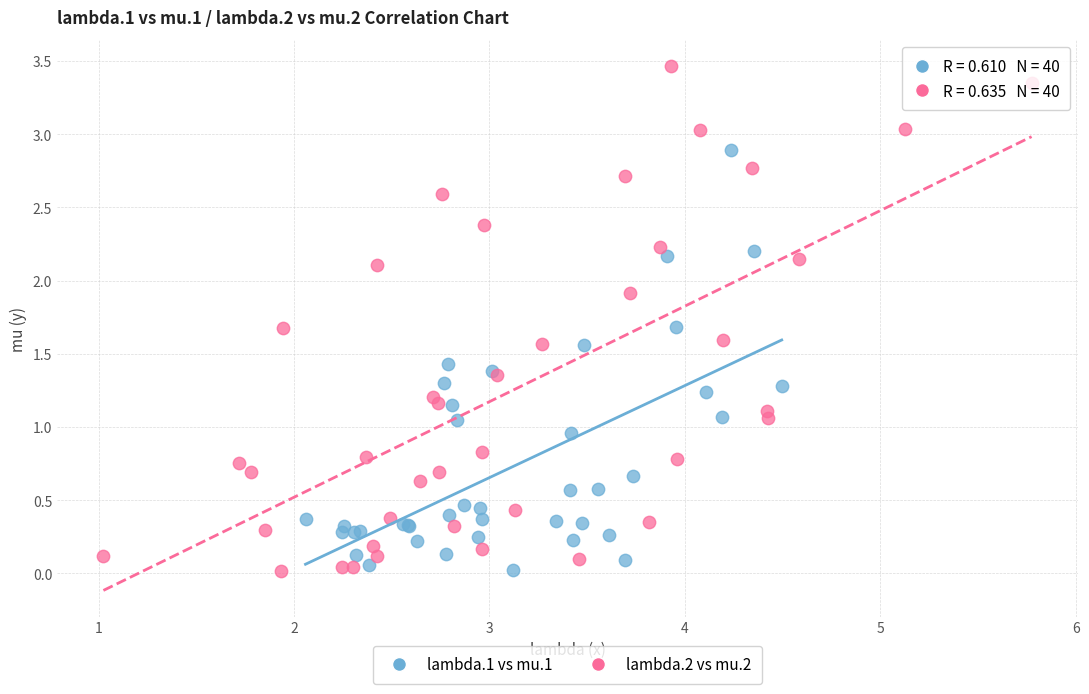

Which series has the largest Y range (max minus min)?

lambda.2 vs mu.2